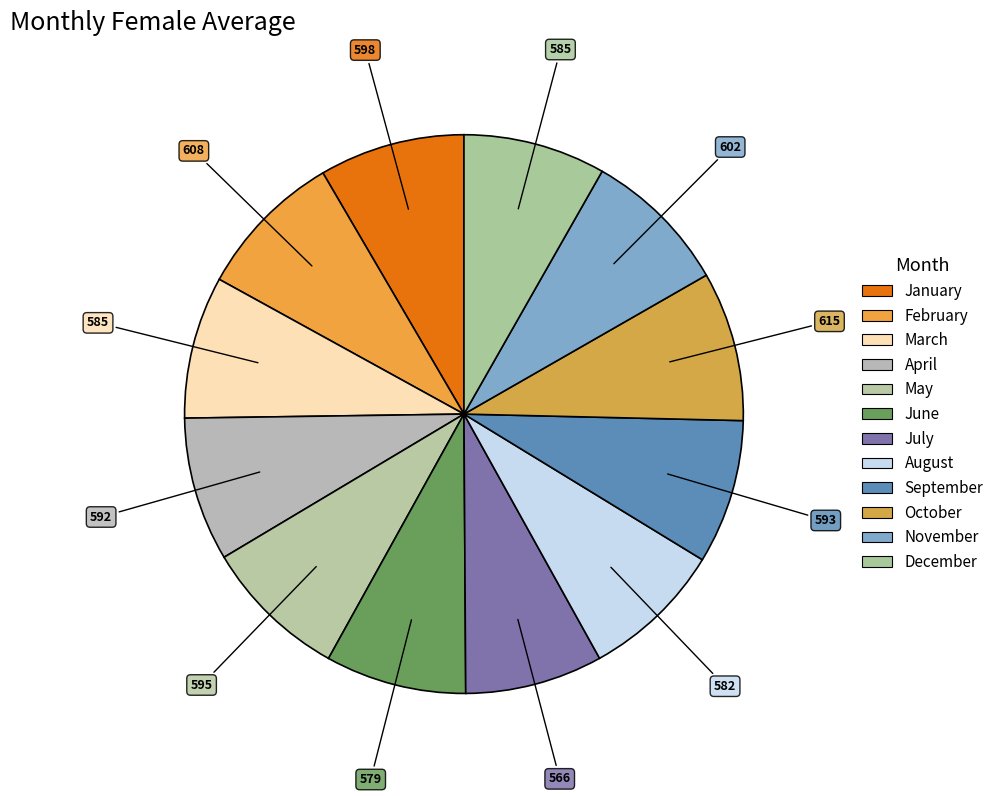

To the nearest percent, what percentage of the pie is February?

9%